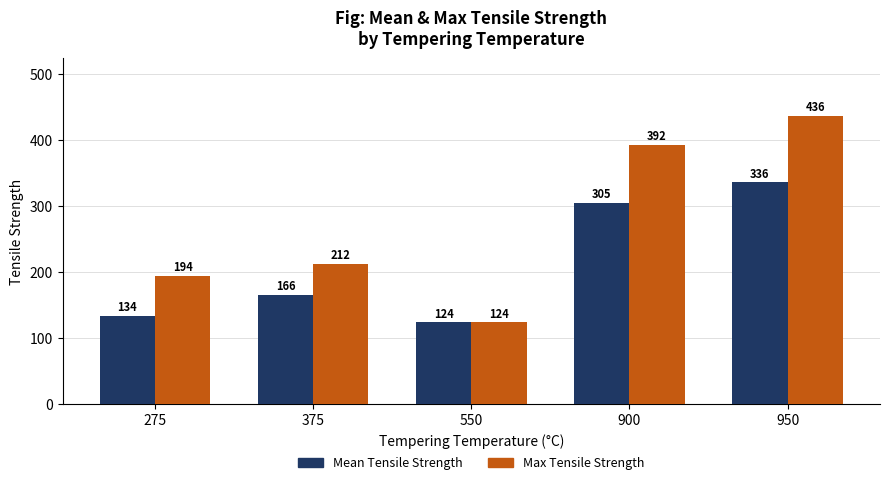

What is the average value of the Mean Tensile Strength series?

212.9